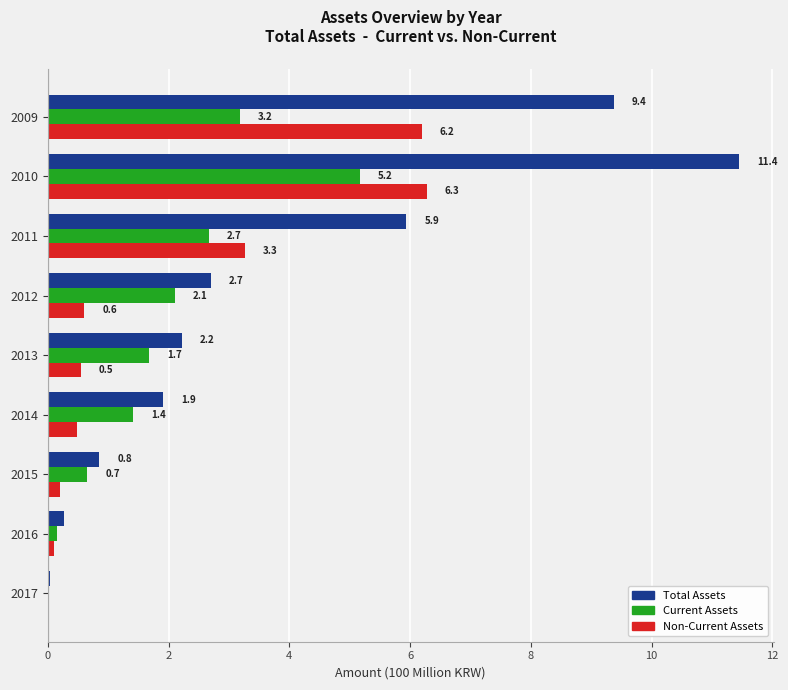

At which category is the sum across all series the highest?

2010